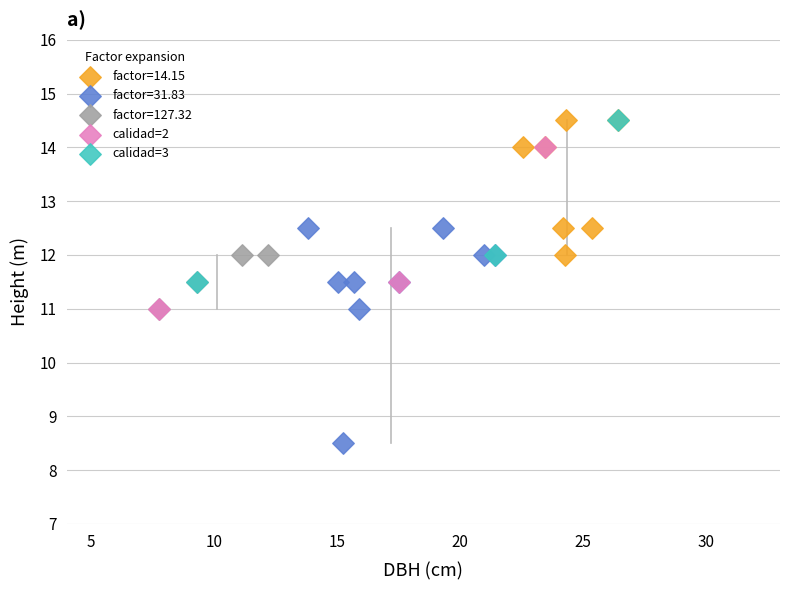

Which series has the largest Y range (max minus min)?

factor=31.83